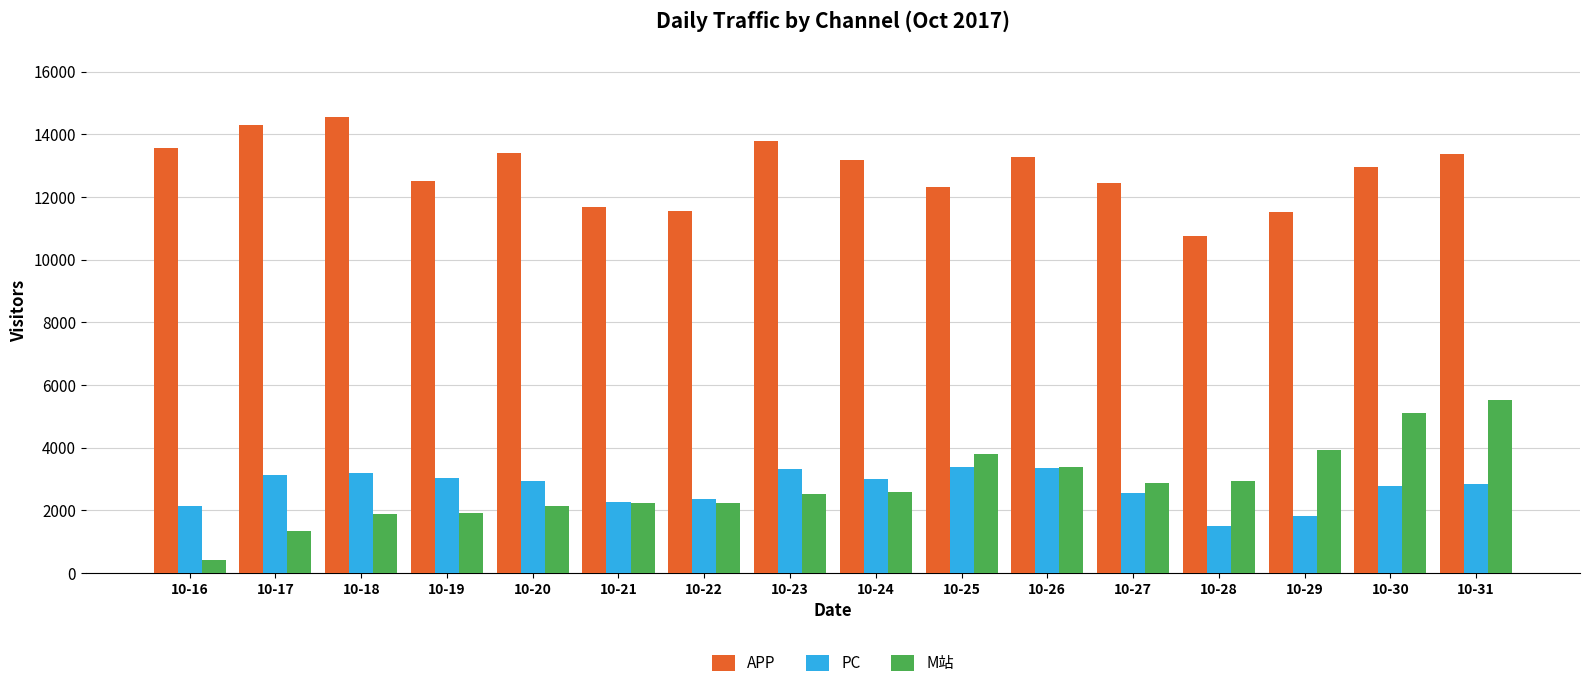

What value does the PC series have at 10-27?

2565